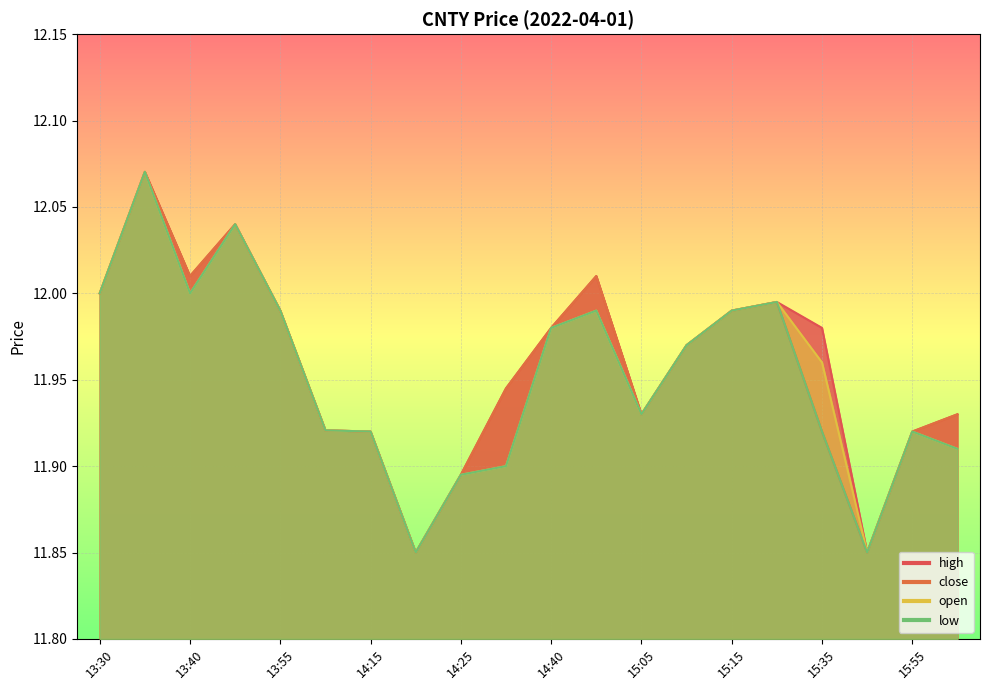

Is the value of close at 14:55 greater than the value of open at 14:15?

Yes